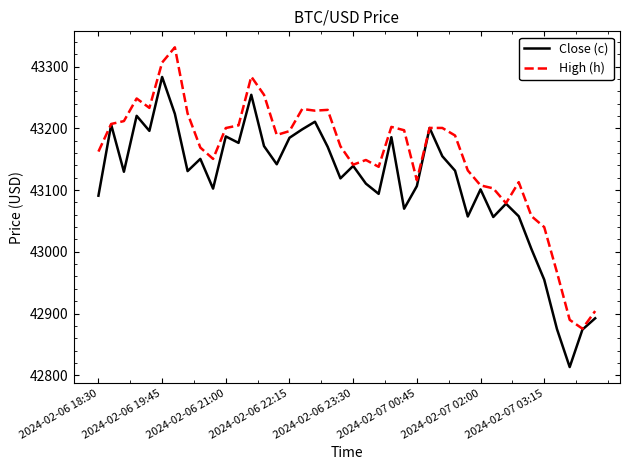

Count the number of data series in this chart.

2